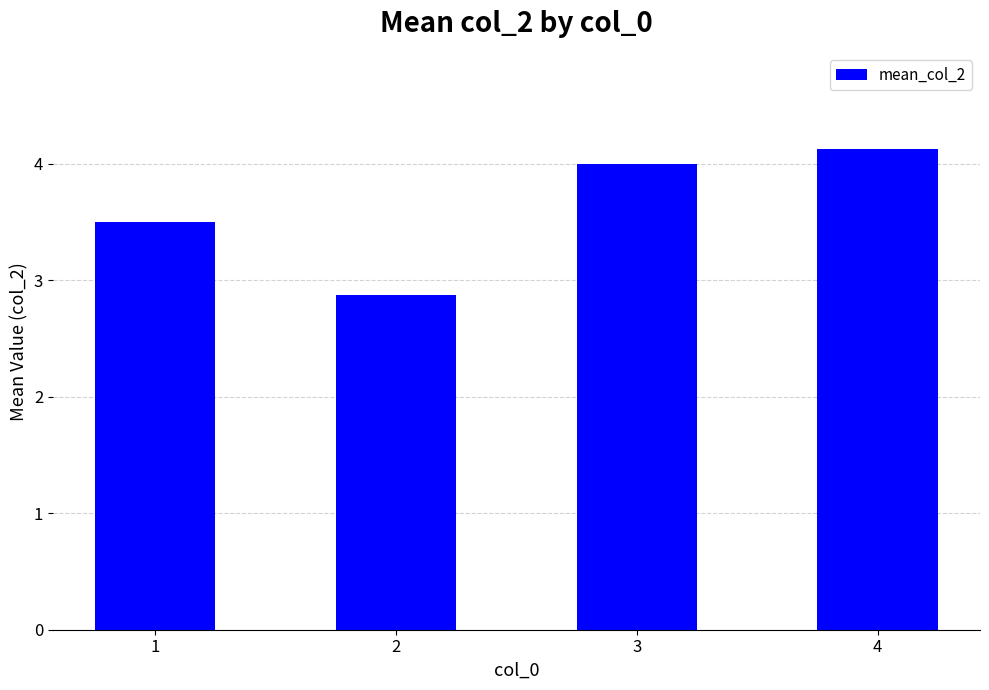

Reading left to right, extract all data points from this chart.

1=3.5	2=2.9	3=4.0	4=4.1